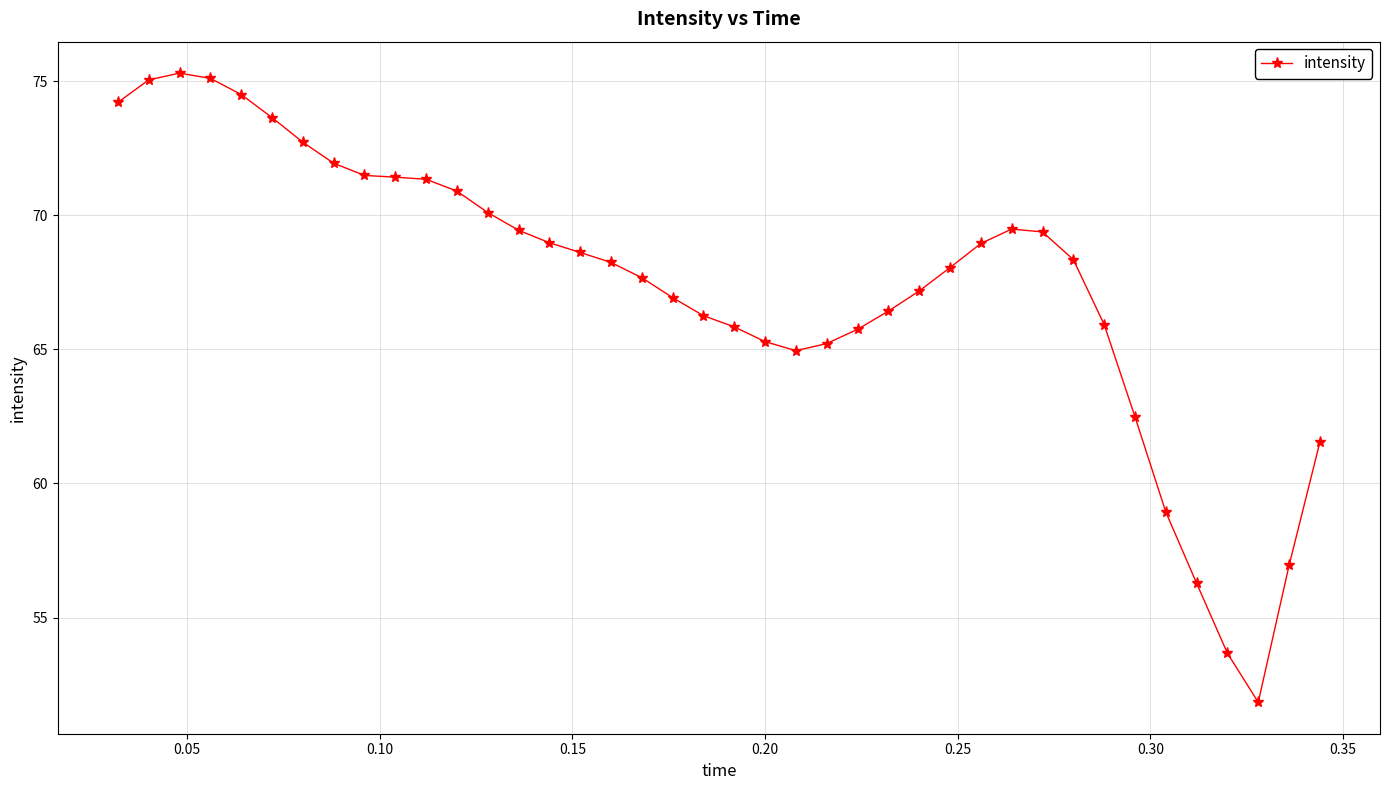

What is the value of the 20th point from the left?

66.3